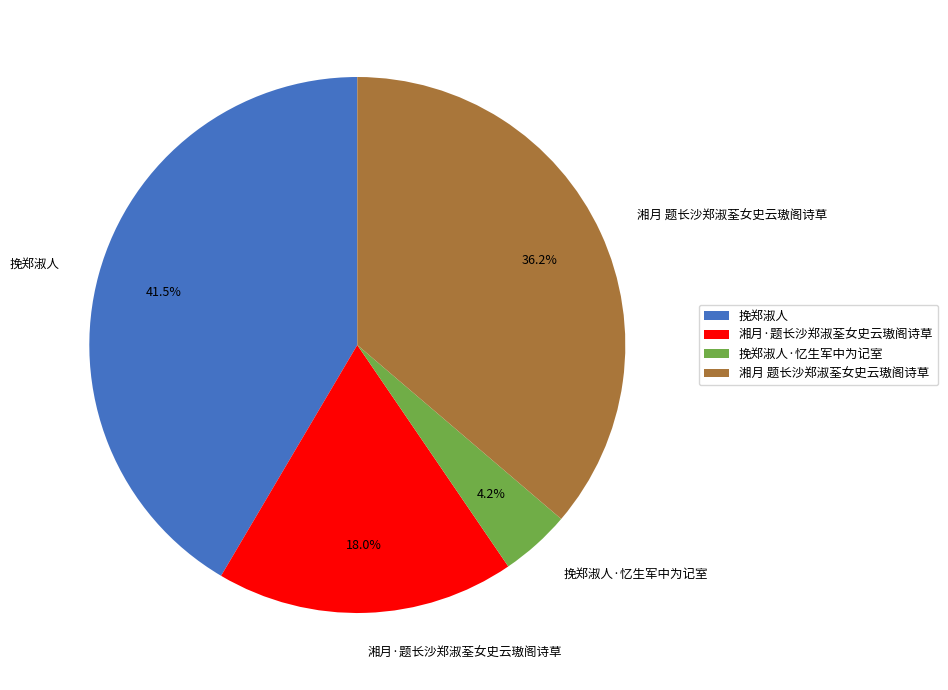

How many slices are in this pie chart?

4